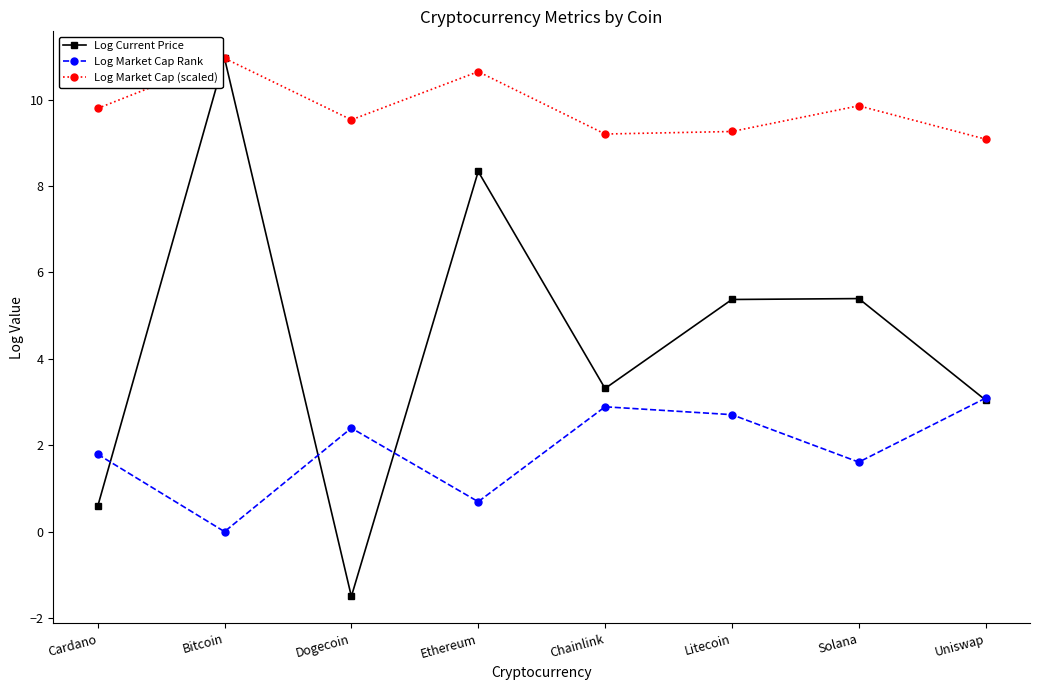

What is the total value across all series at Bitcoin?

21.9